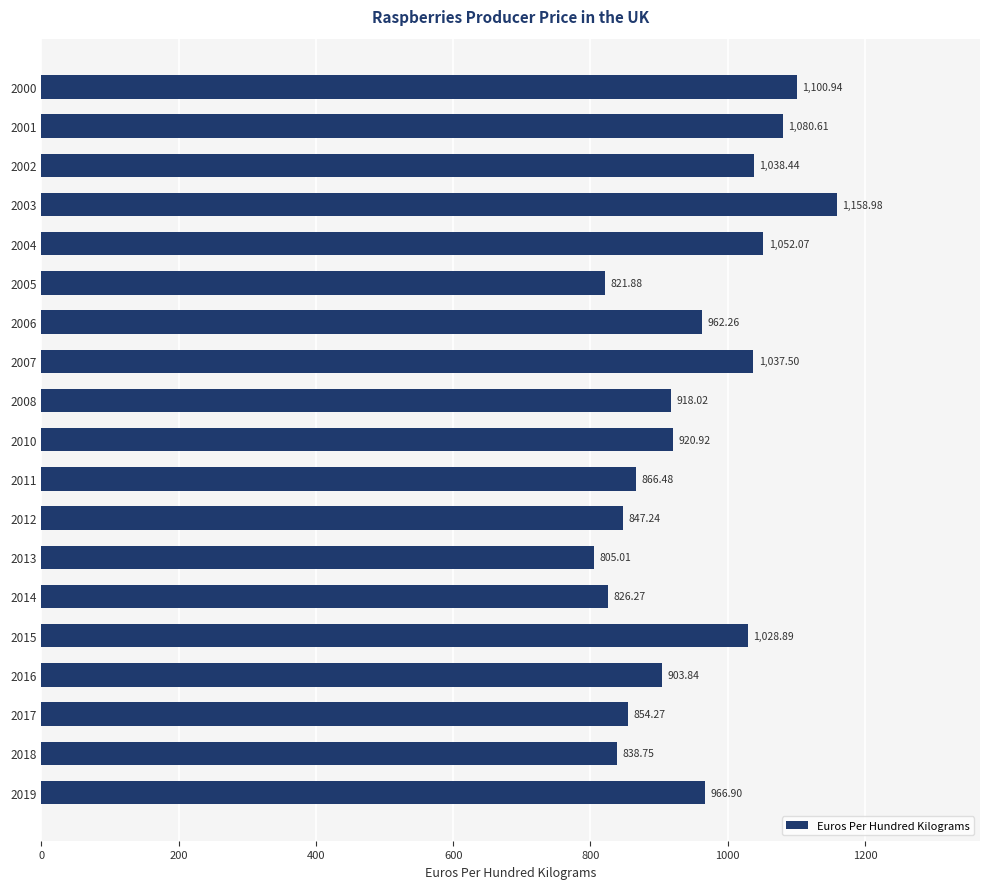

List the labels in order of value, largest first.

2003, 2000, 2001, 2004, 2002, 2007, 2015, 2019, 2006, 2010, 2008, 2016, 2011, 2017, 2012, 2018, 2014, 2005, 2013